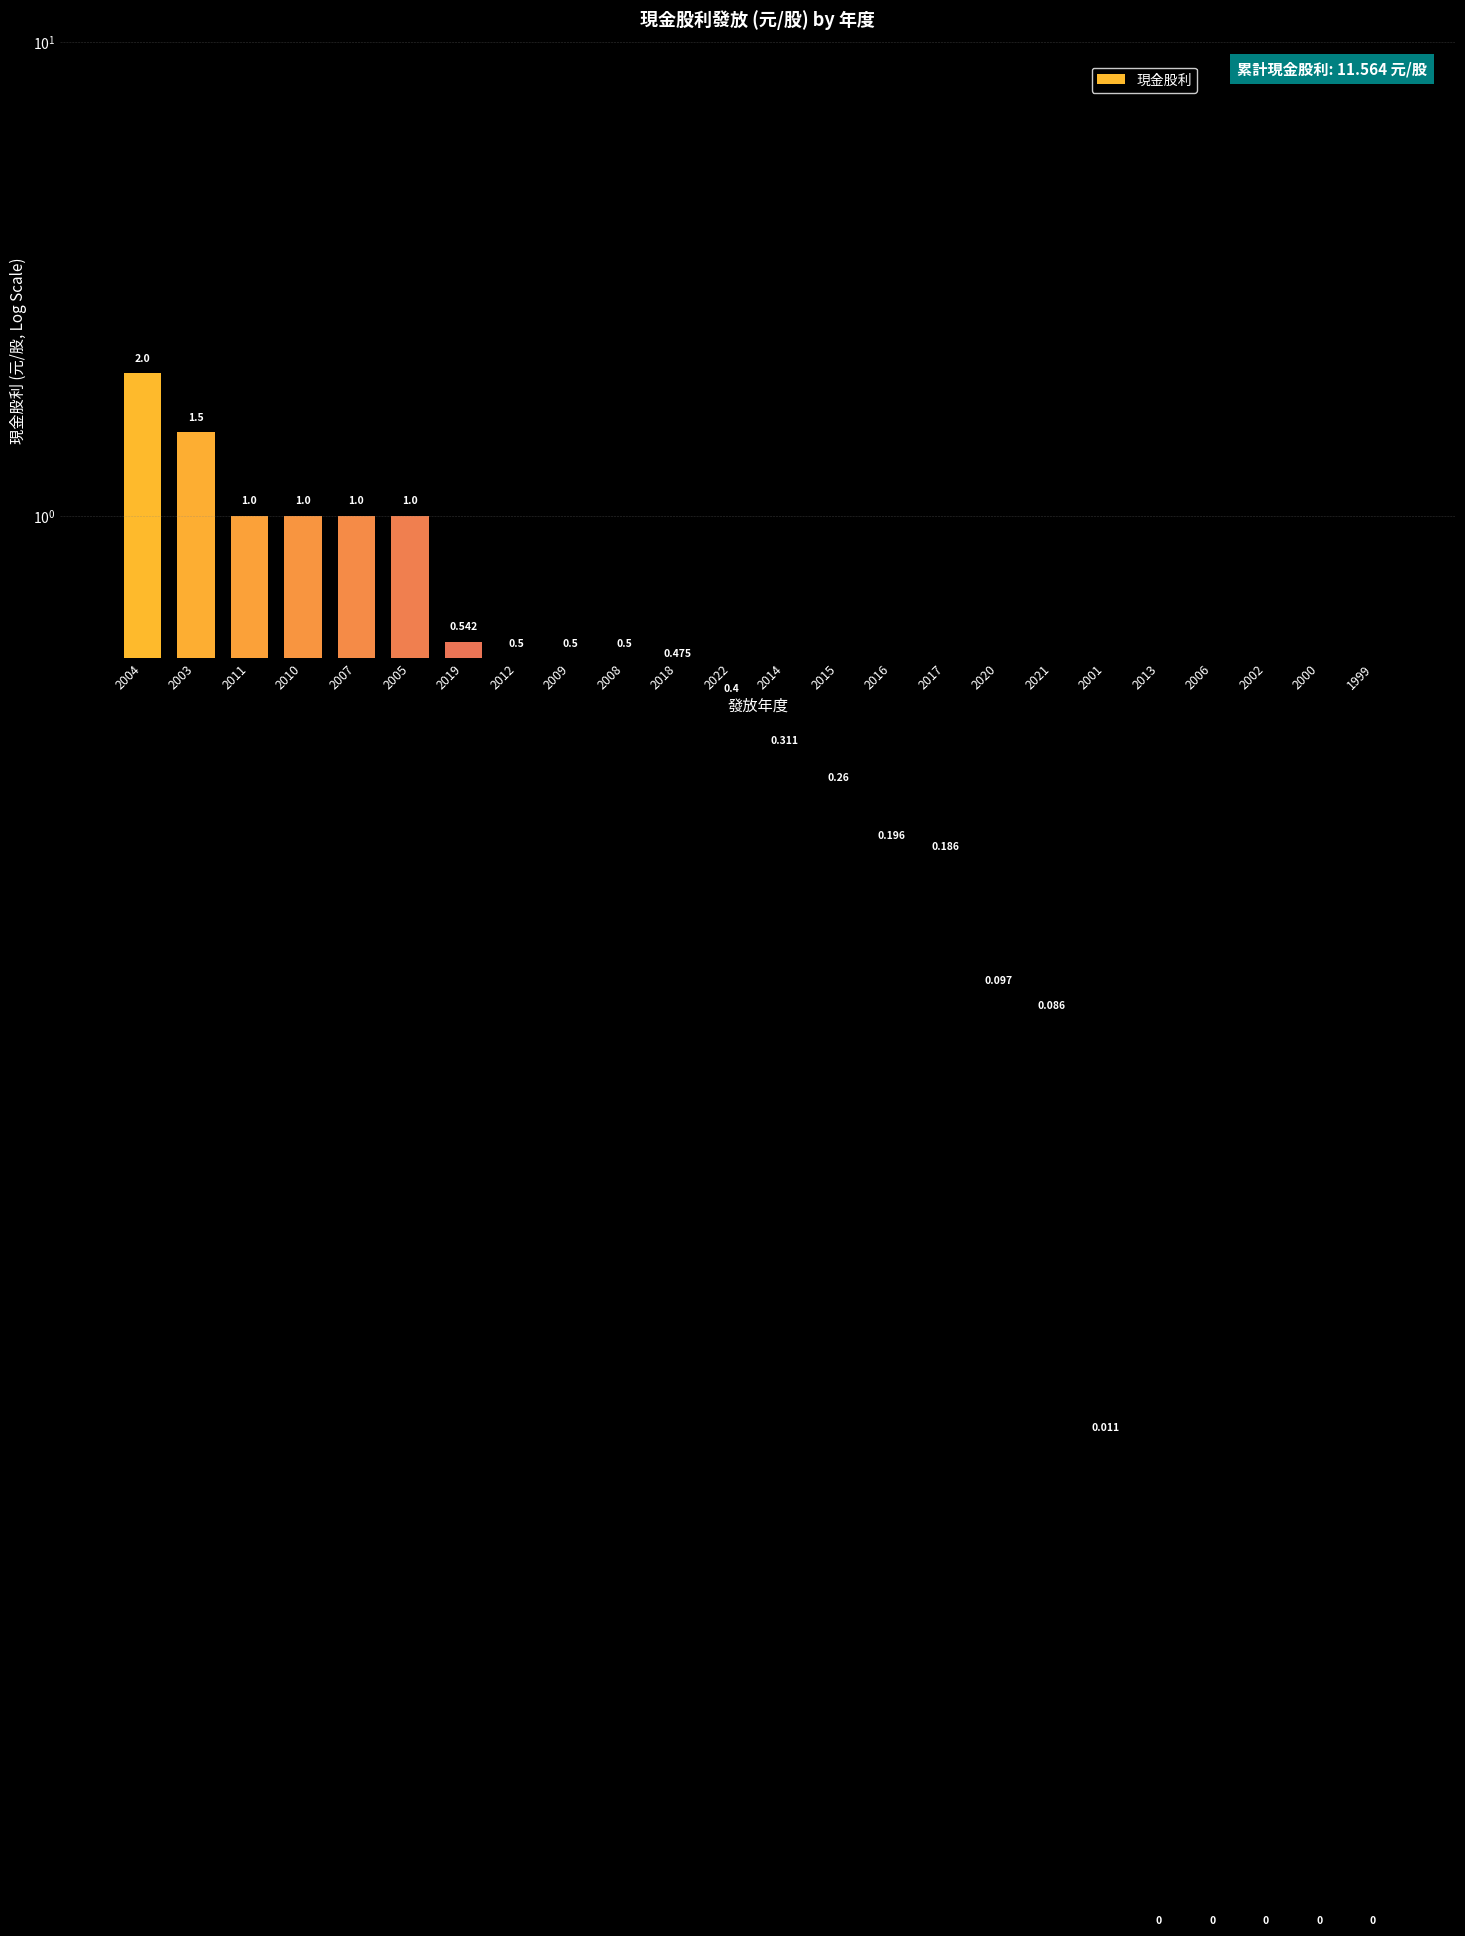

The value at 2009 is 0.5. True or false?

True